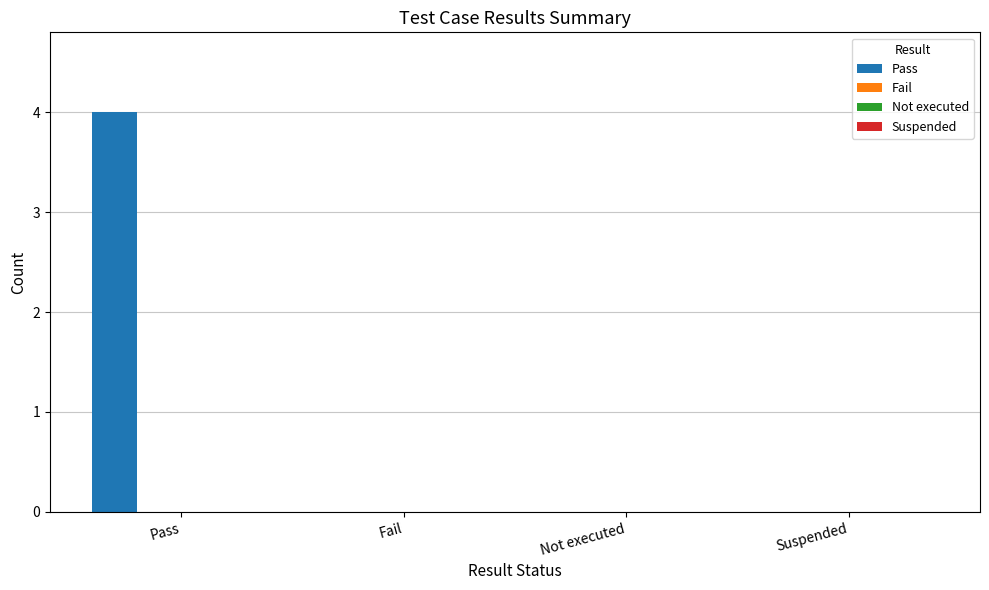

What is the maximum value shown in the chart?

4